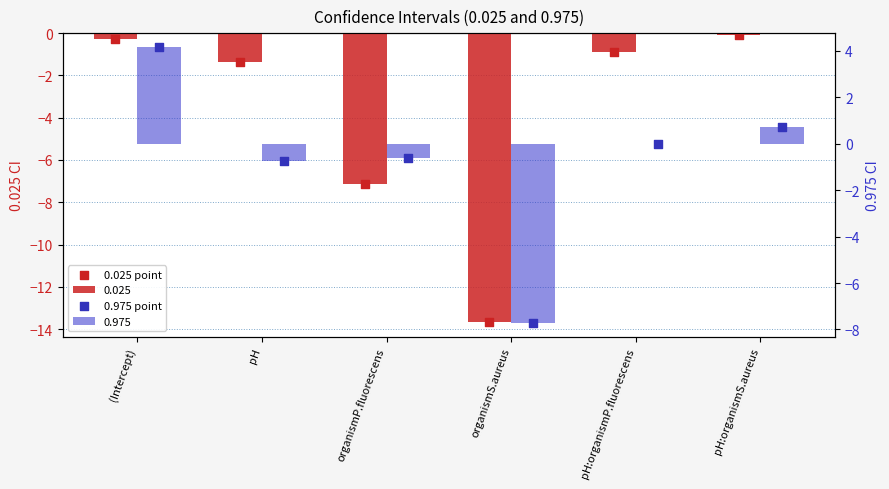

Is the value of 0.025 point at pH:organismS.aureus greater than the value of 0.975 point at organismP.fluorescens?

Yes